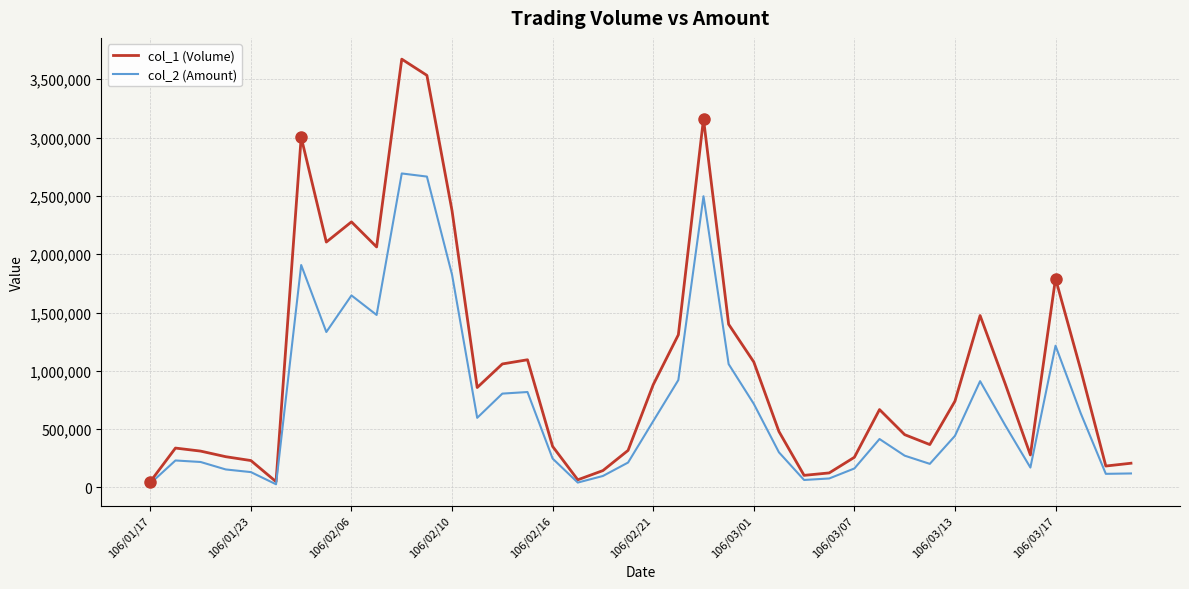

What is the maximum value shown in the chart?

3672000